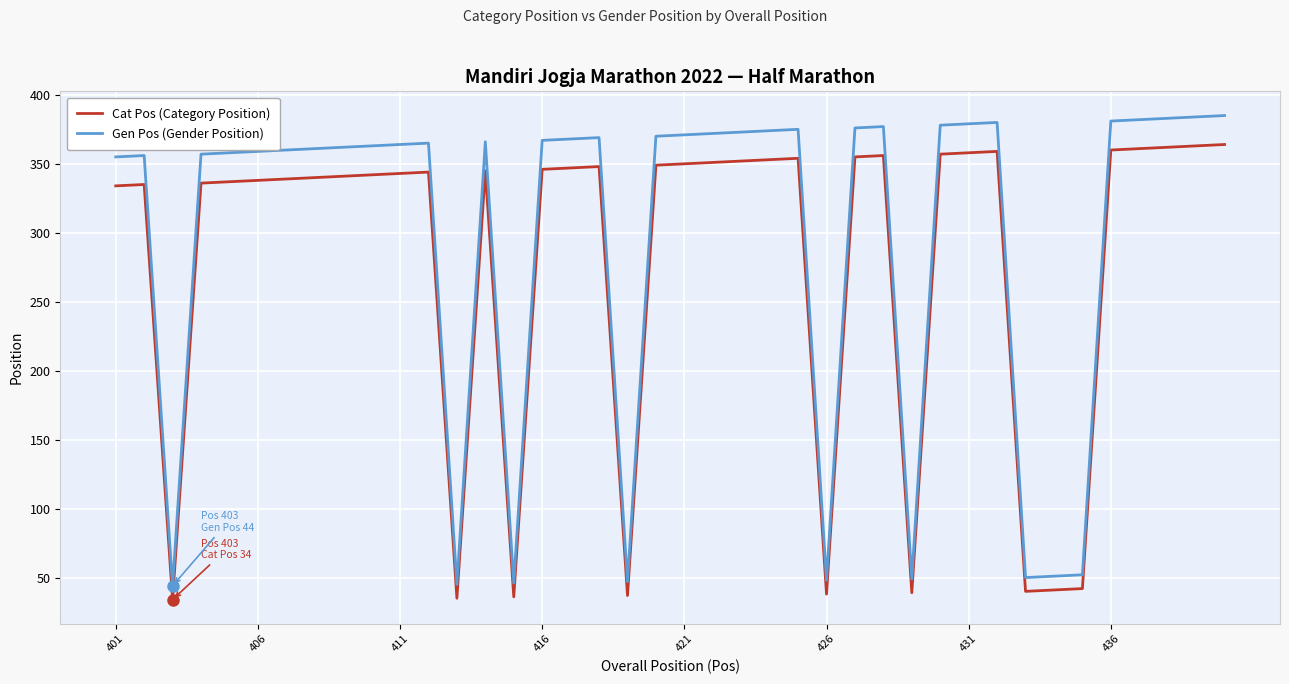

What is the highest value of the Cat Pos (Category Position) series?

364